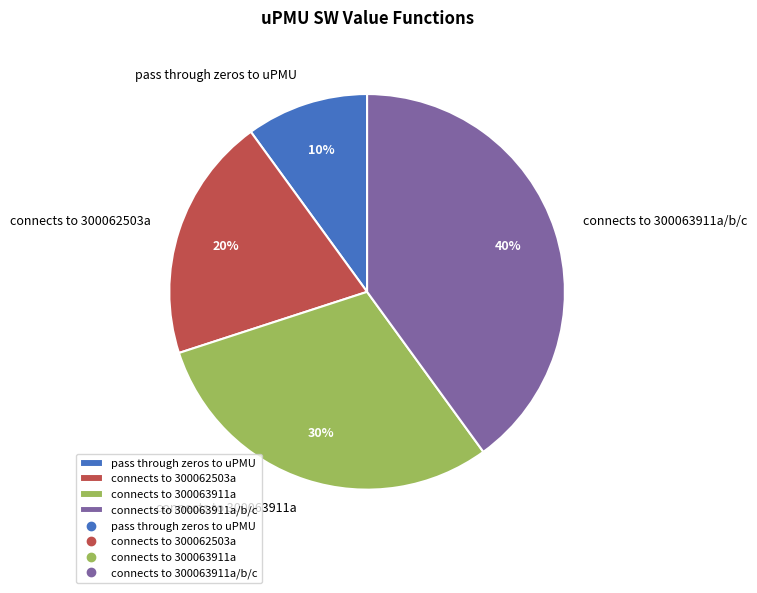

Approximately how many times larger is the value at connects to 300063911a/b/c compared to connects to 300063911a?

1.3